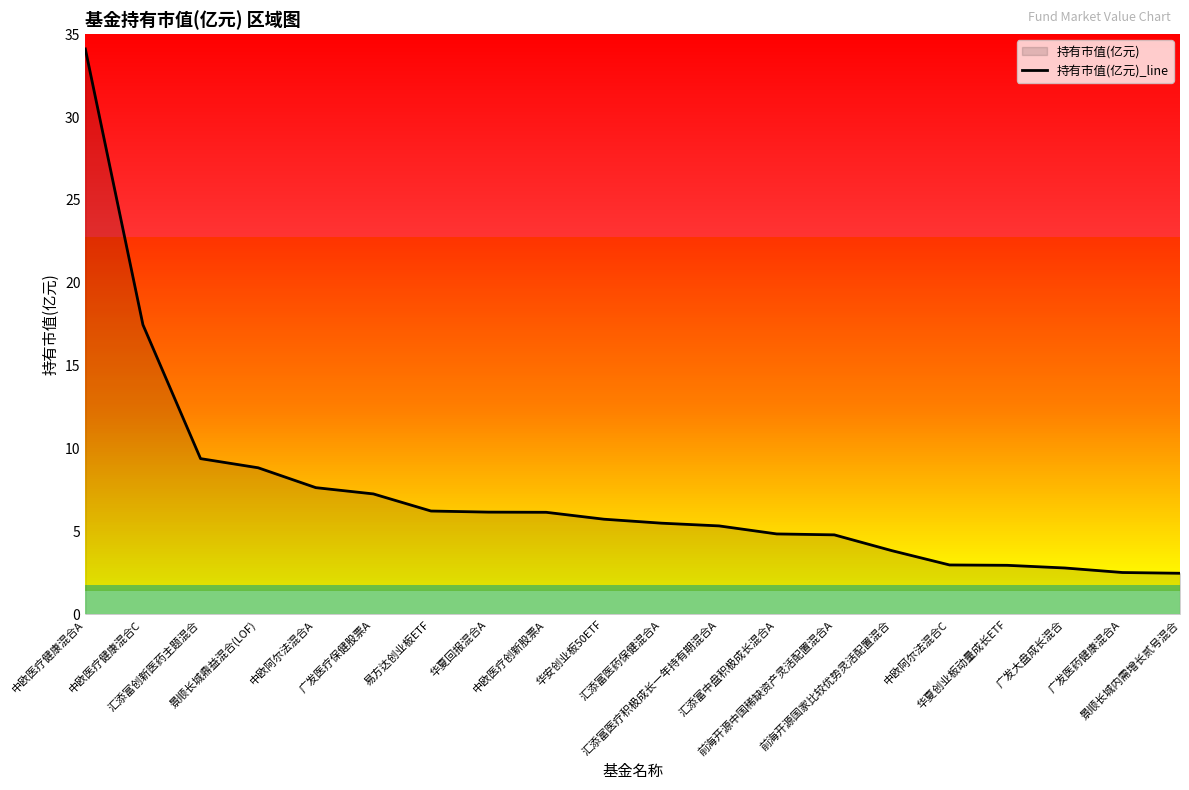

List the labels in order of value, largest first.

中欧医疗健康混合A, 中欧医疗健康混合C, 汇添富创新医药主题混合, 景顺长城鼎益混合(LOF), 中欧阿尔法混合A, 广发医疗保健股票A, 易方达创业板ETF, 华夏回报混合A, 中欧医疗创新股票A, 华安创业板50ETF, 汇添富医药保健混合A, 汇添富医疗积极成长一年持有期混合A, 汇添富中盘积极成长混合A, 前海开源中国稀缺资产灵活配置混合A, 前海开源国家比较优势灵活配置混合, 中欧阿尔法混合C, 华夏创业板动量成长ETF, 广发大盘成长混合, 广发医药健康混合A, 景顺长城内需增长贰号混合